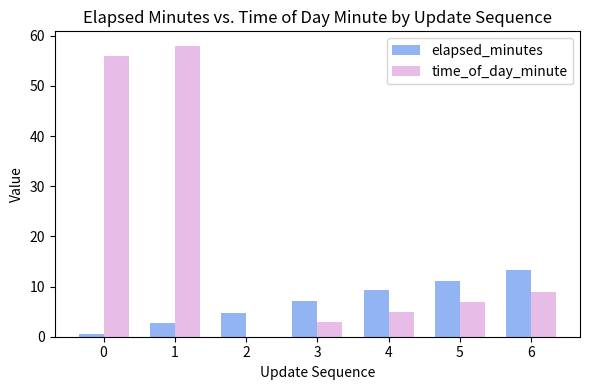

Where is time_of_day_minute nearest to the value 29?

6